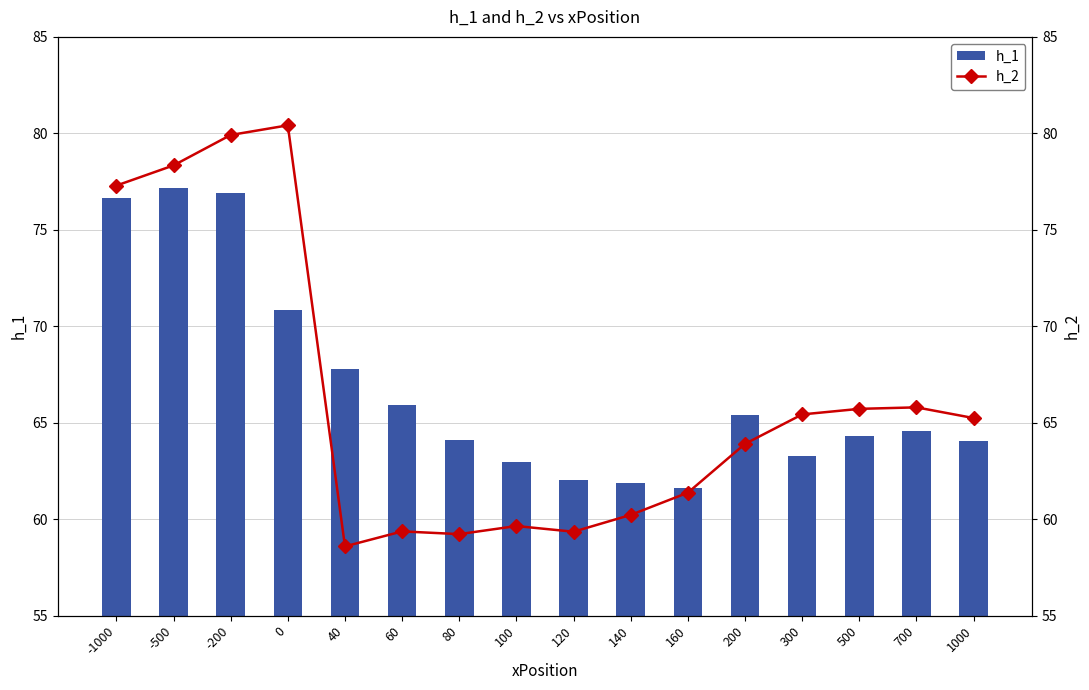

What is the smallest value displayed?

58.6